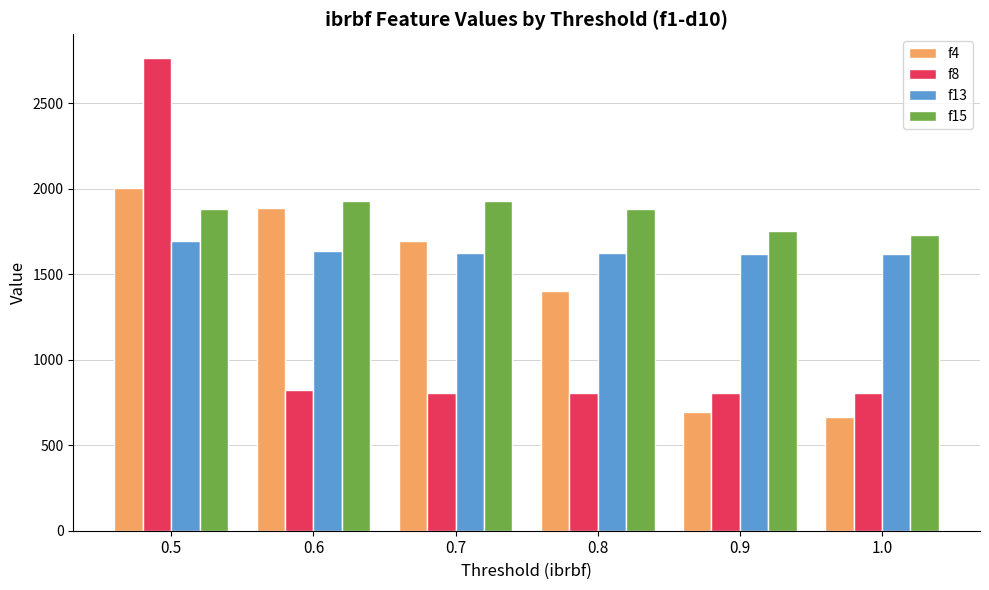

Is the value of f8 at 0.6 greater than the value of f4 at 1.0?

Yes